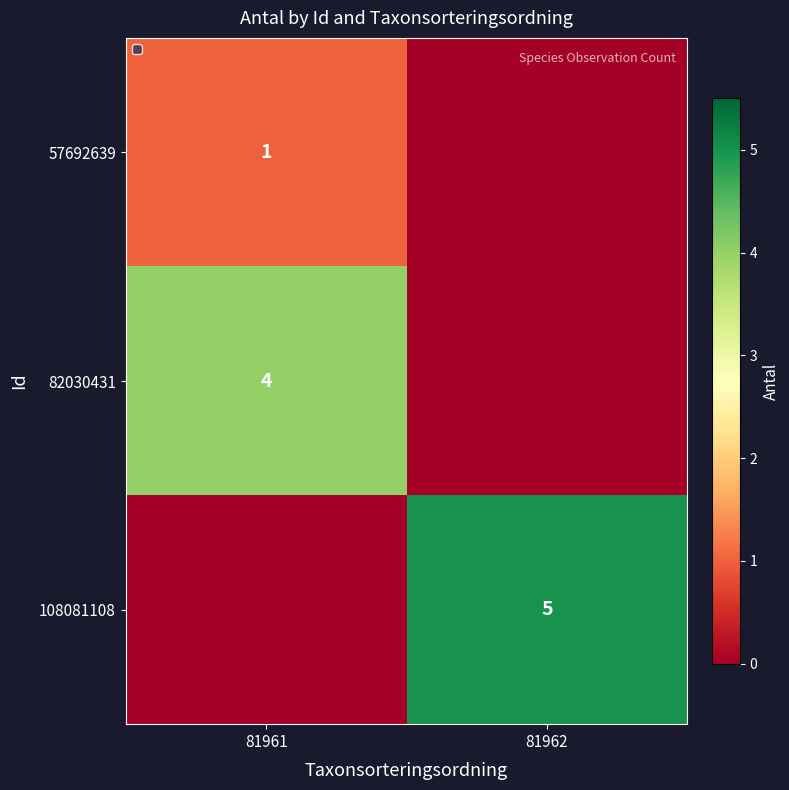

The value of 108081108 at 81962 is 5. True or false?

True